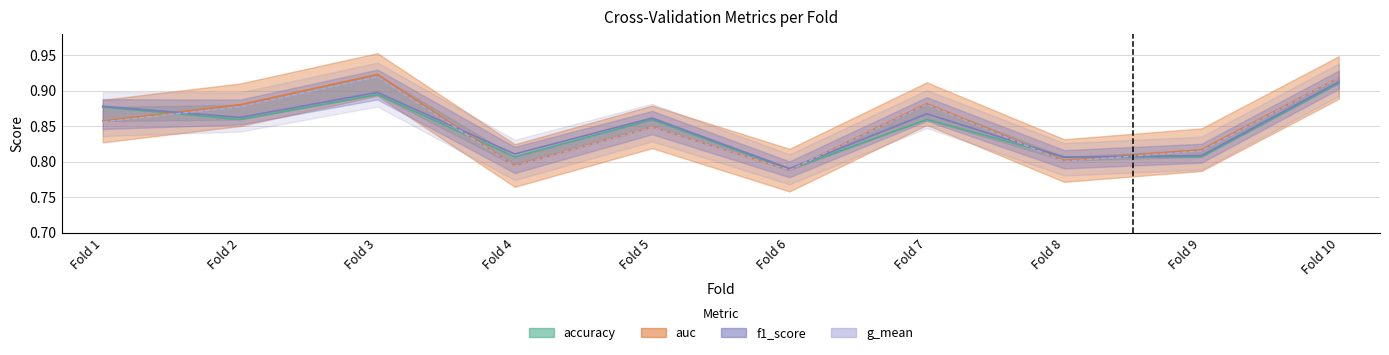

How many lines are shown in the chart?

4